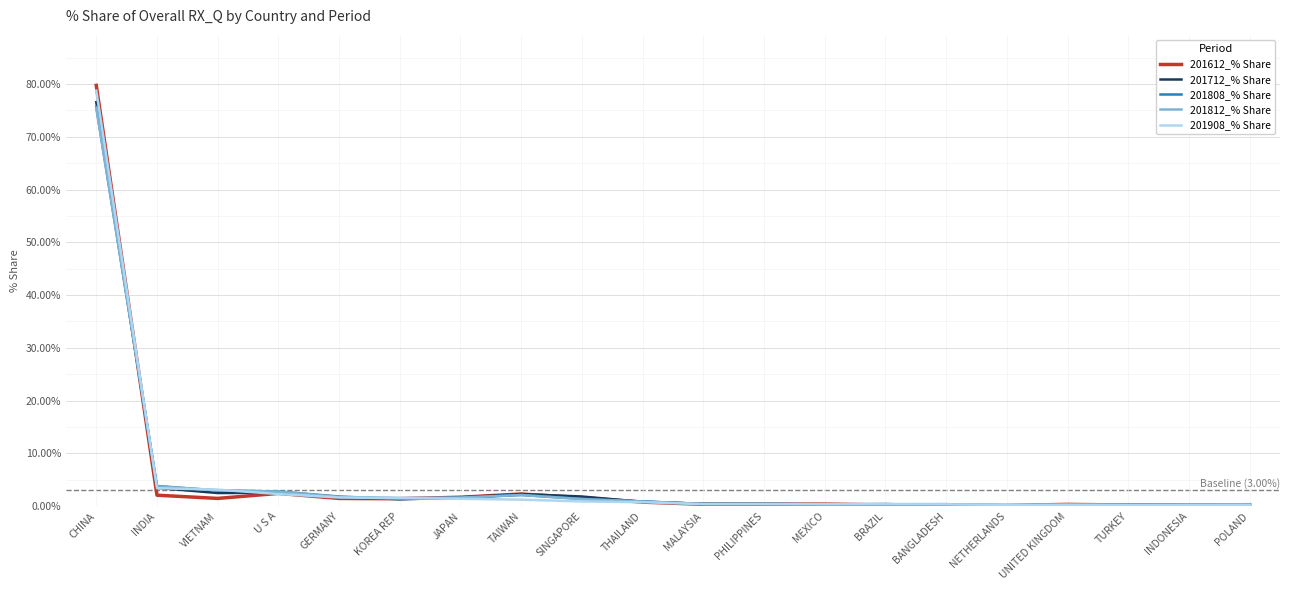

What is the sum of the 201908_% Share values at U S A and BANGLADESH?

2.7